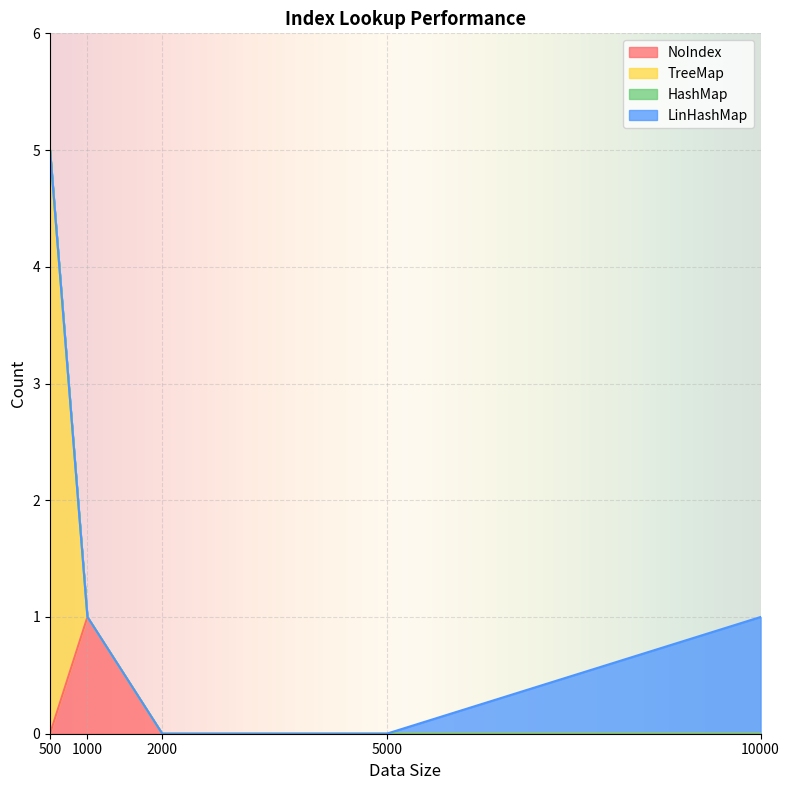

True or false: NoIndex has more than 1 points higher than both neighbors.

False